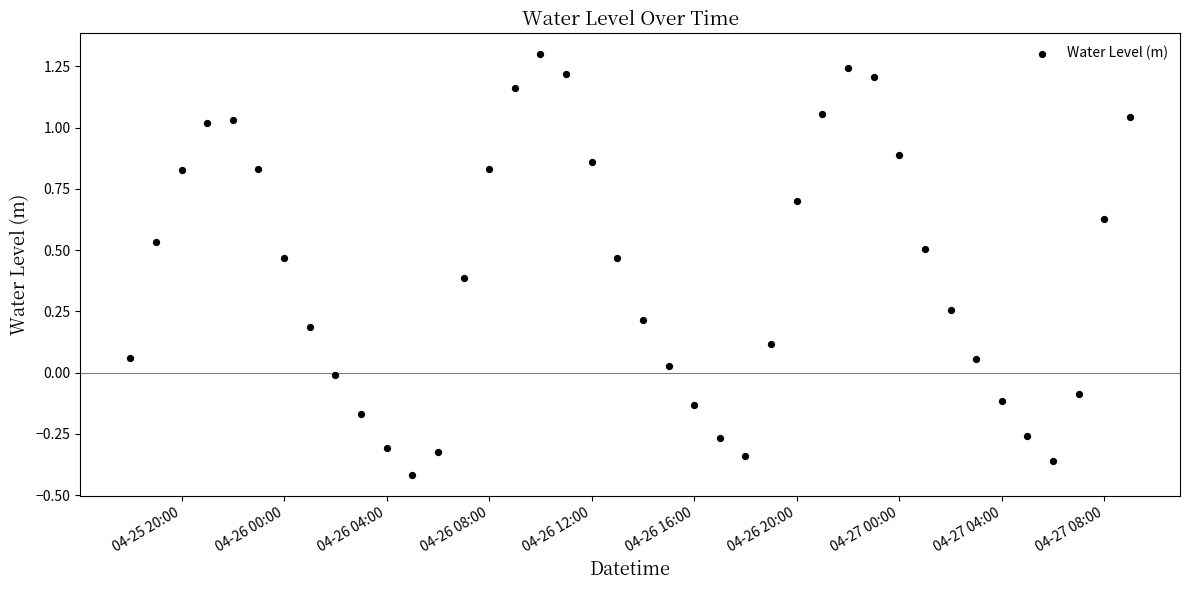

What is the range of X values (max minus min)?

1.6